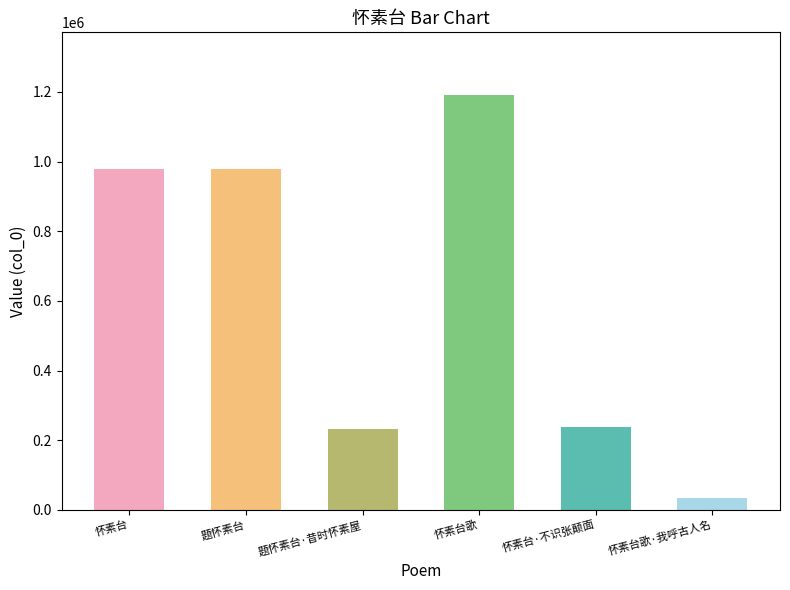

Between 怀素台歌 and 题怀素台·昔时怀素屋, which is larger?

怀素台歌